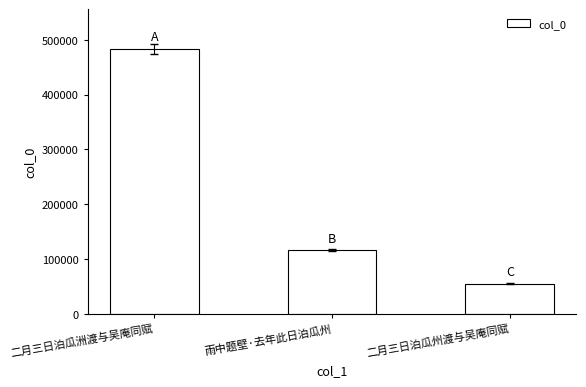

How many bars are there in total?

3